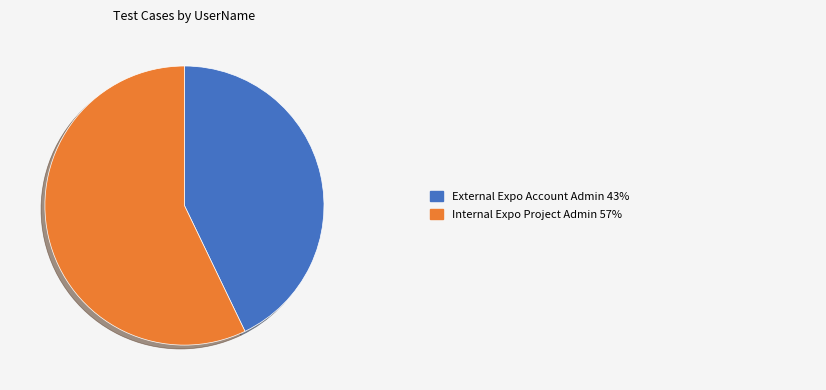

Is there a majority slice in this chart?

Yes